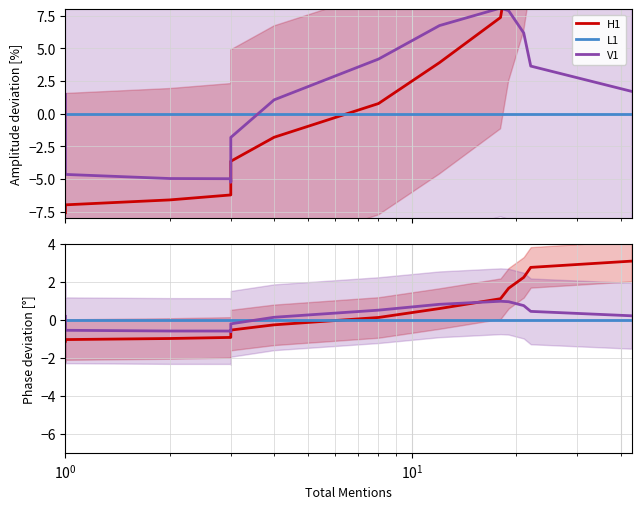

How many distinct data groups are displayed?

3